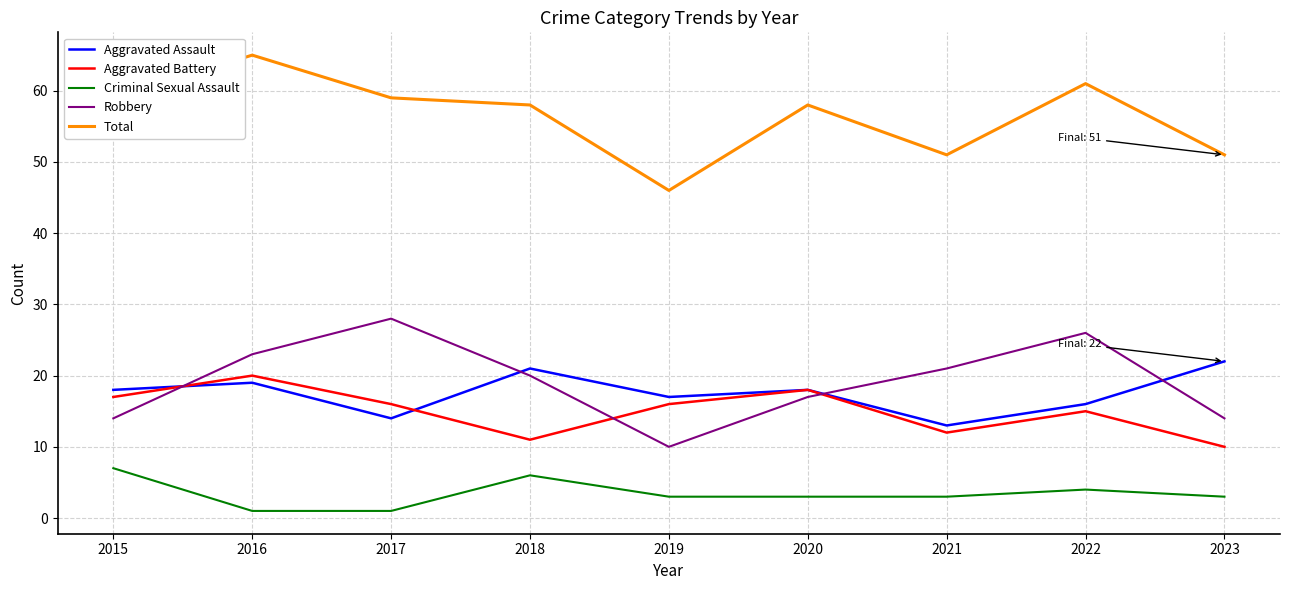

In Aggravated Battery, how many points are higher than both neighbors (excluding endpoints)?

3